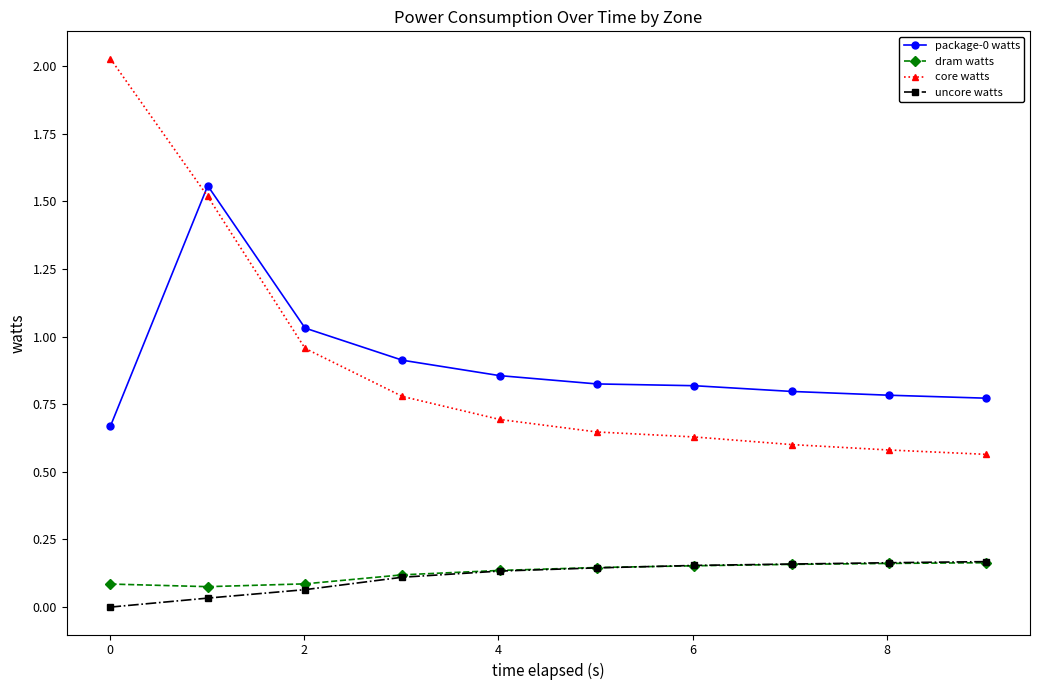

Which series has the widest spread of values?

core watts